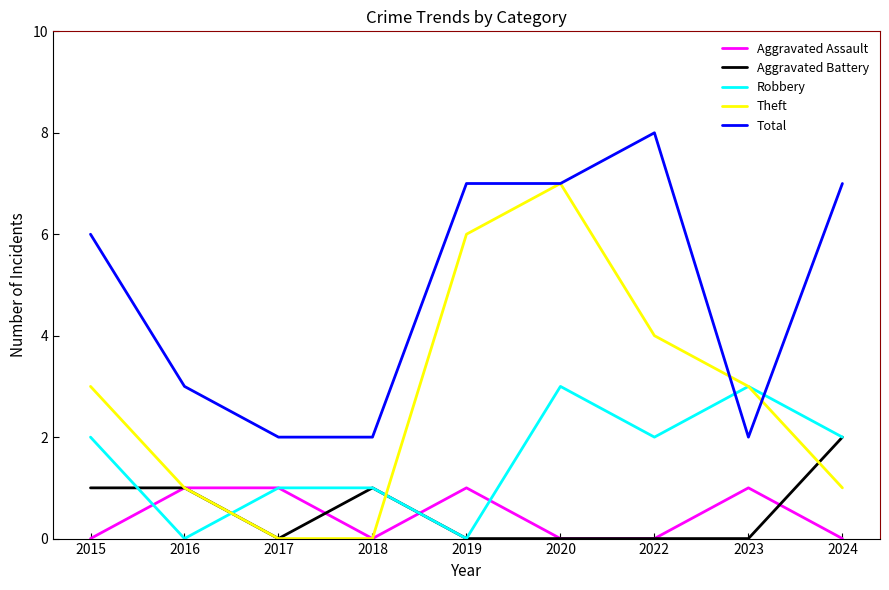

At which label is Total closest to 5?

2015